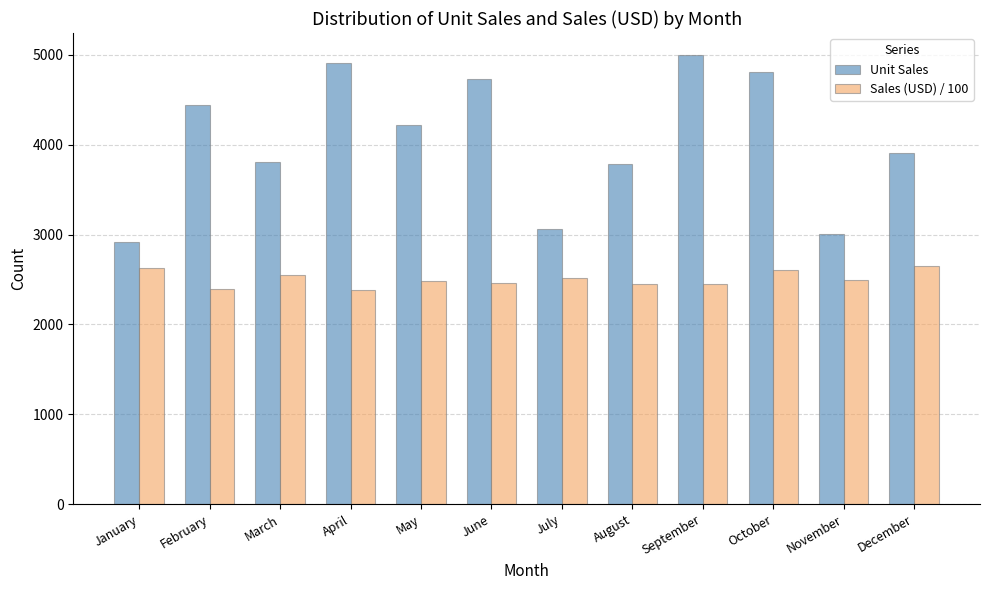

What is the difference between the highest and lowest values at August?

1339